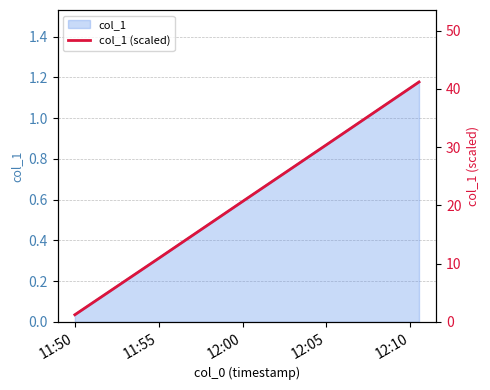

Reading right to left, what are all the values shown in this chart?

41.2	40.2	30.4	20.7	10.9	1.2